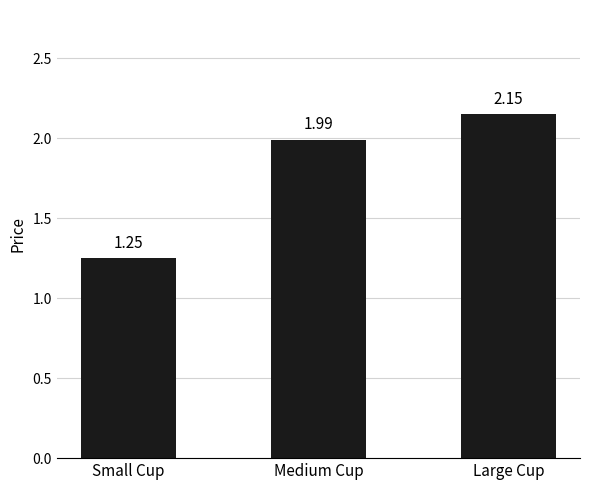

Which has a higher value, Large Cup or Small Cup?

Large Cup